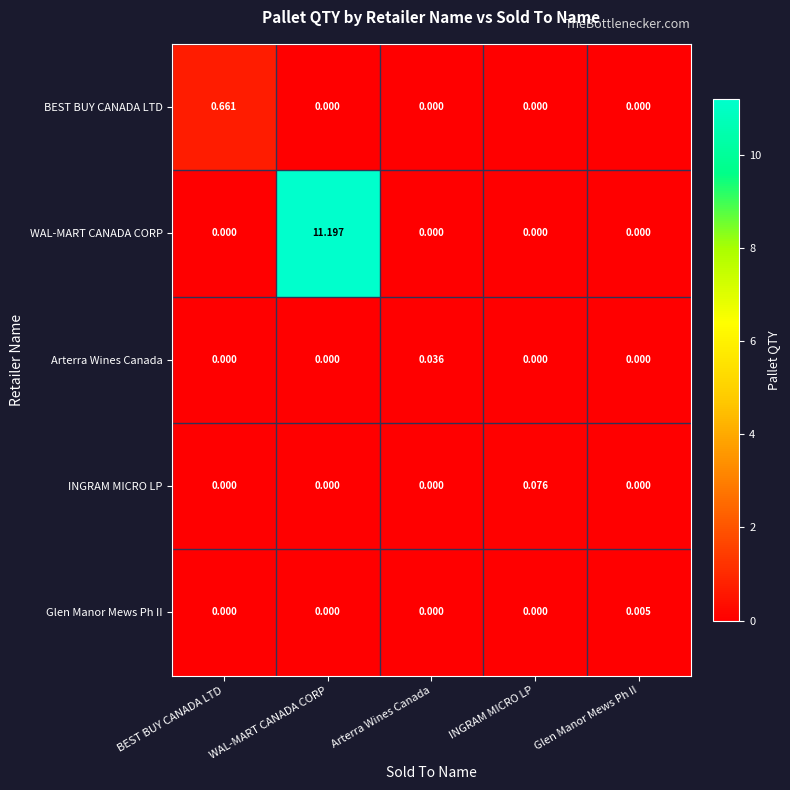

List the series in order of their peak value, lowest first.

Glen Manor Mews Ph II, Arterra Wines Canada, INGRAM MICRO LP, BEST BUY CANADA LTD, WAL-MART CANADA CORP